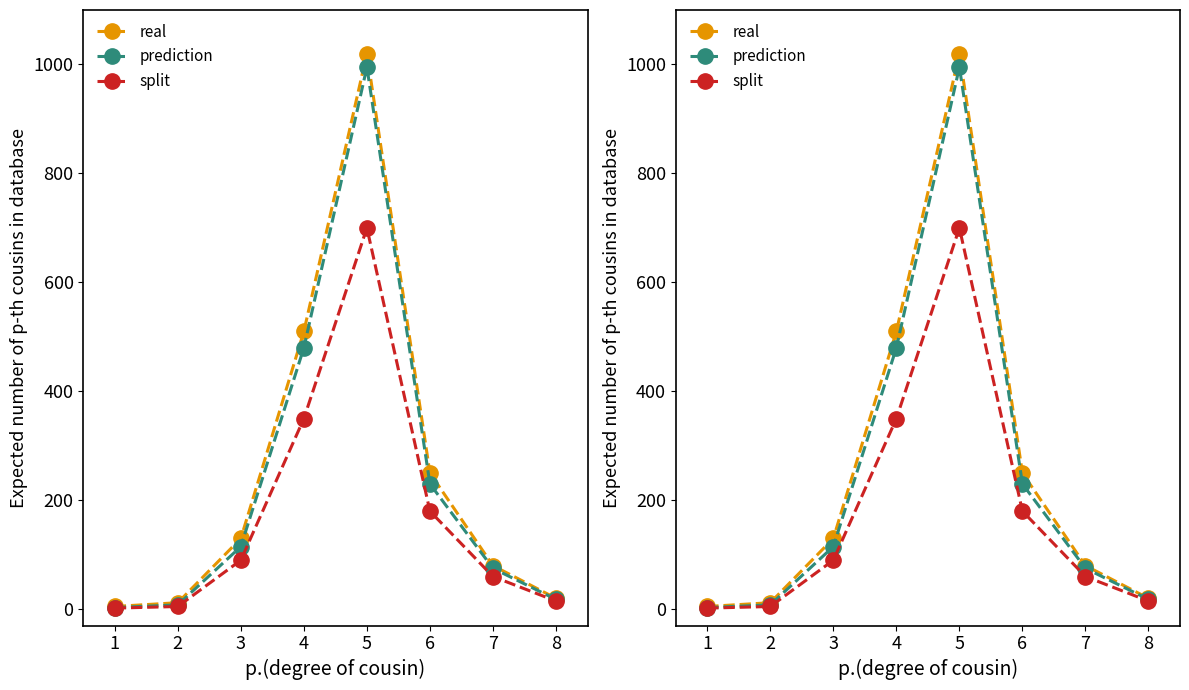

Reading left to right, extract all data points from this chart.

real: 1=5	2=12	3=130	4=510	5=1020	6=250	7=80	8=20
prediction: 1=3	2=8	3=115	4=480	5=995	6=230	7=75	8=18
split: 1=2	2=5	3=90	4=350	5=700	6=180	7=60	8=15